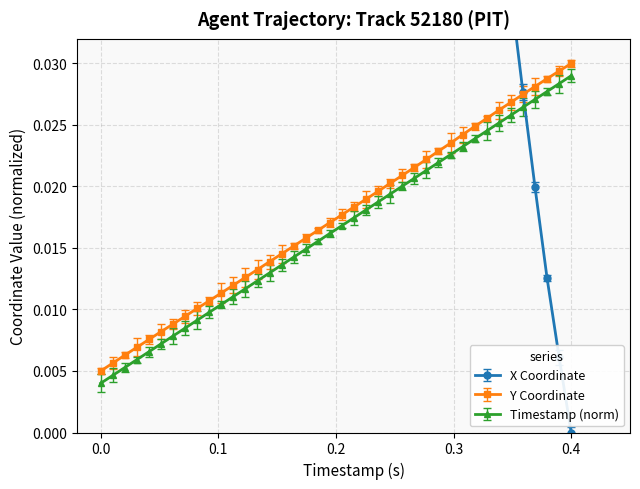

True or false: Y Coordinate and Timestamp (norm) cross at least once.

False